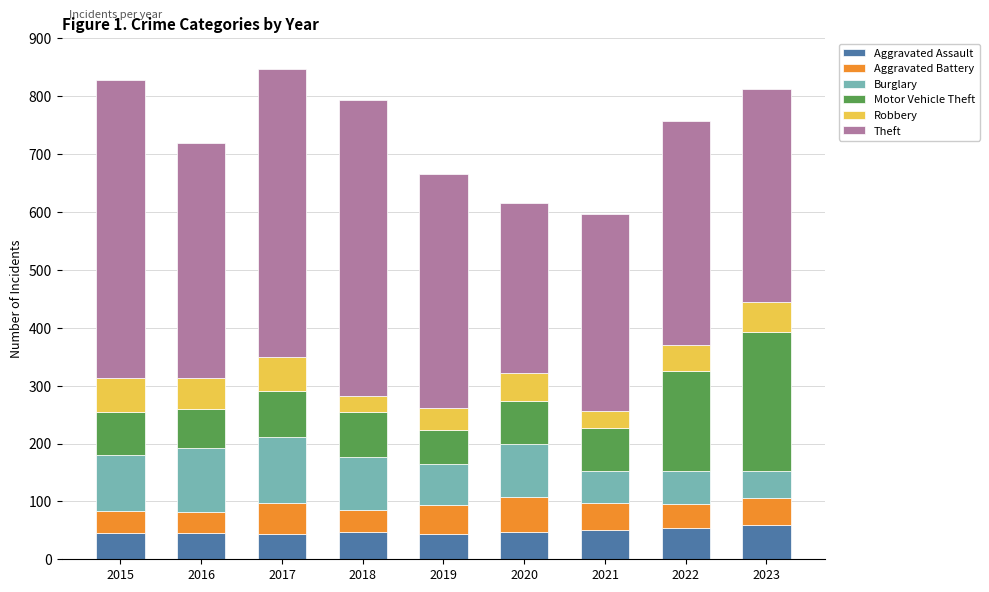

What is the maximum value for Aggravated Assault?

59